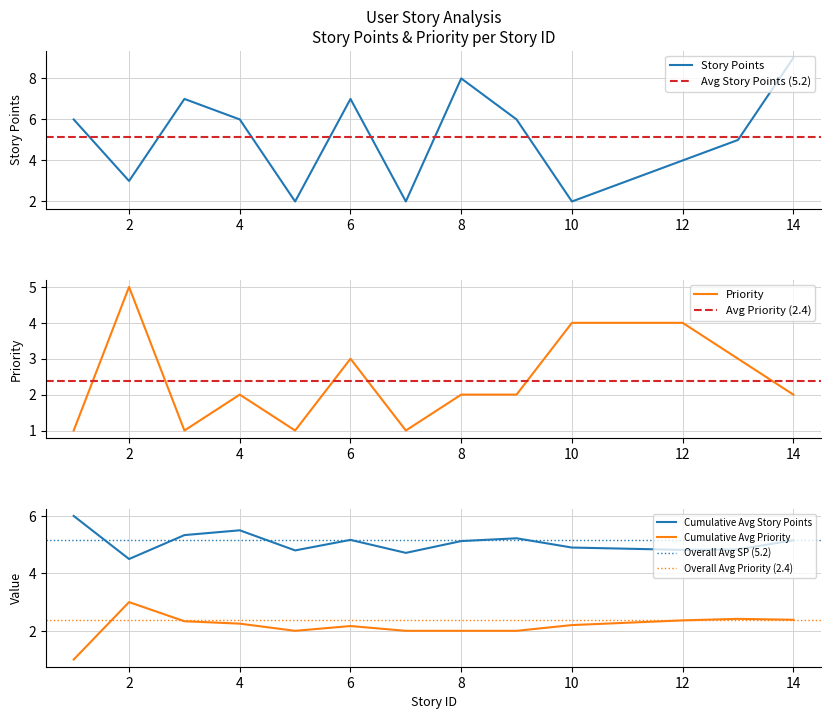

Does the chart display data point markers on the line(s)?

No